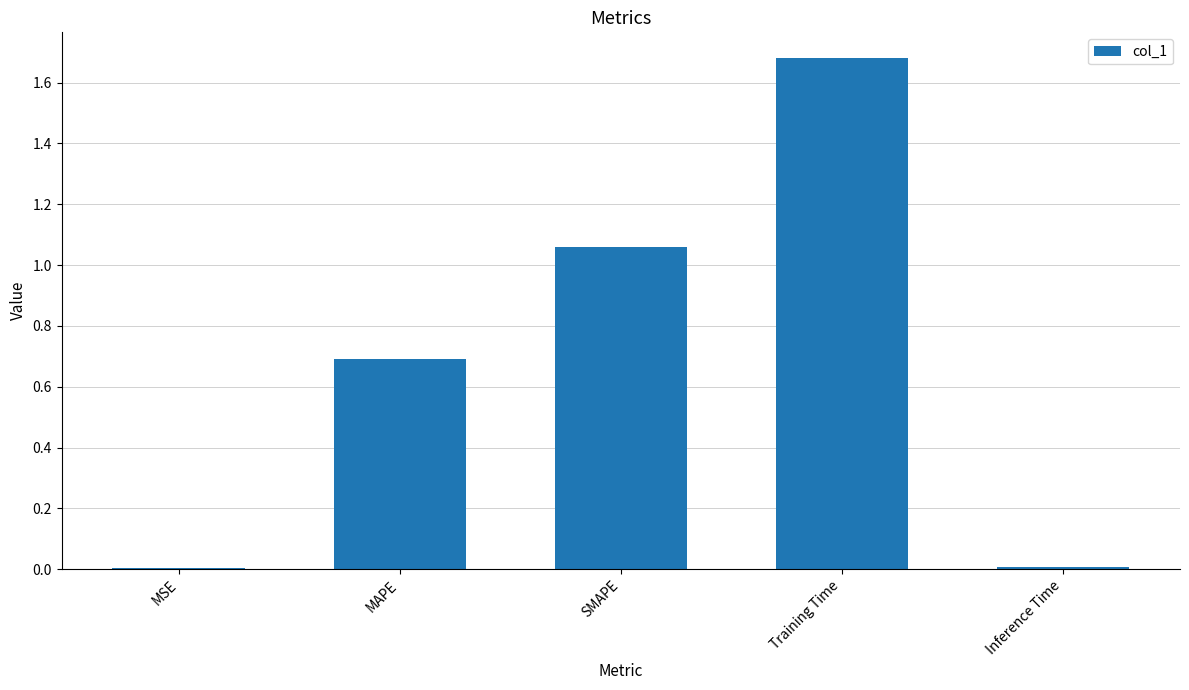

Are the bars grouped side by side (vs. stacked)?

No